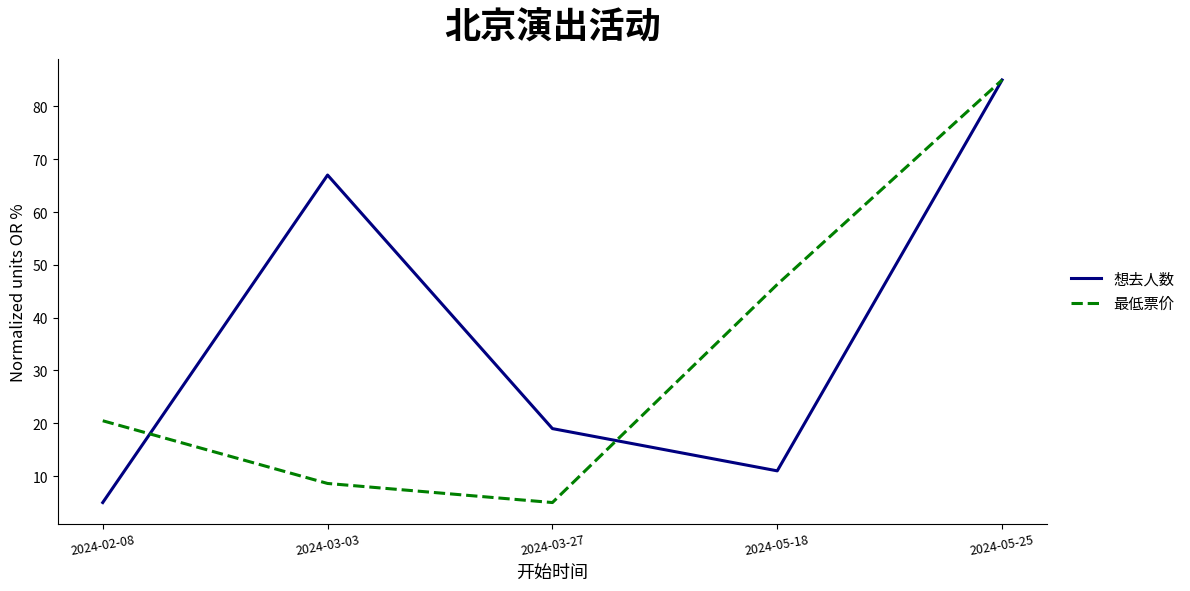

What position from the right is 2024-03-03?

4